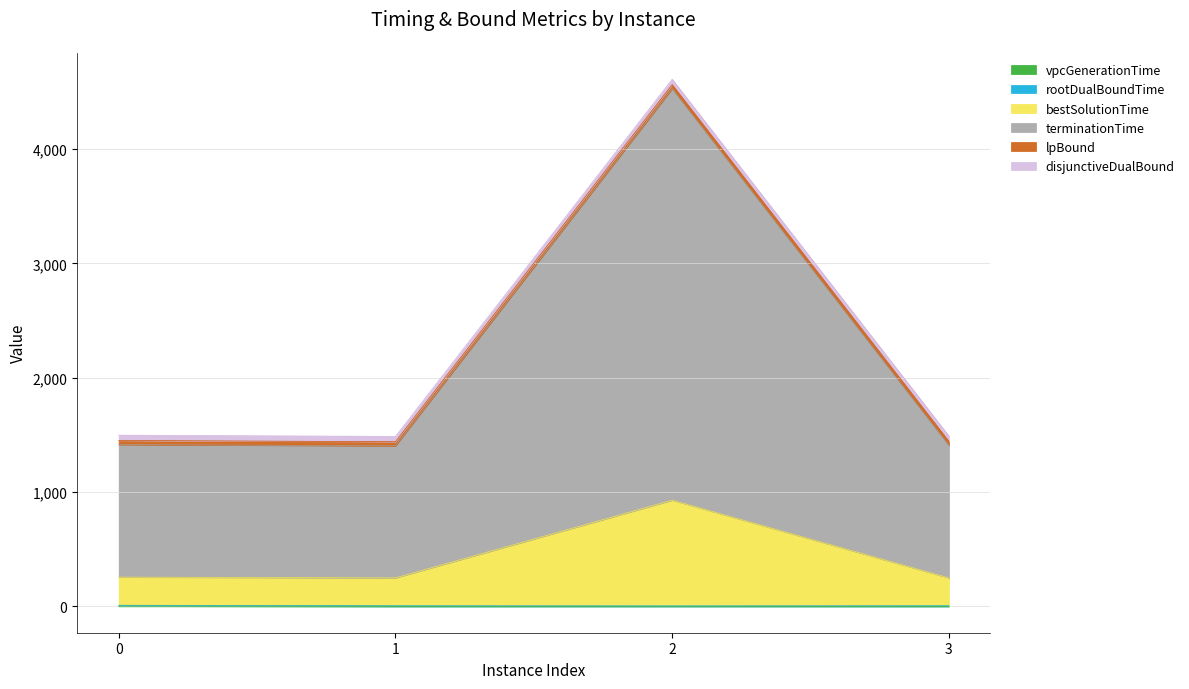

Which series has the largest total across all categories?

terminationTime